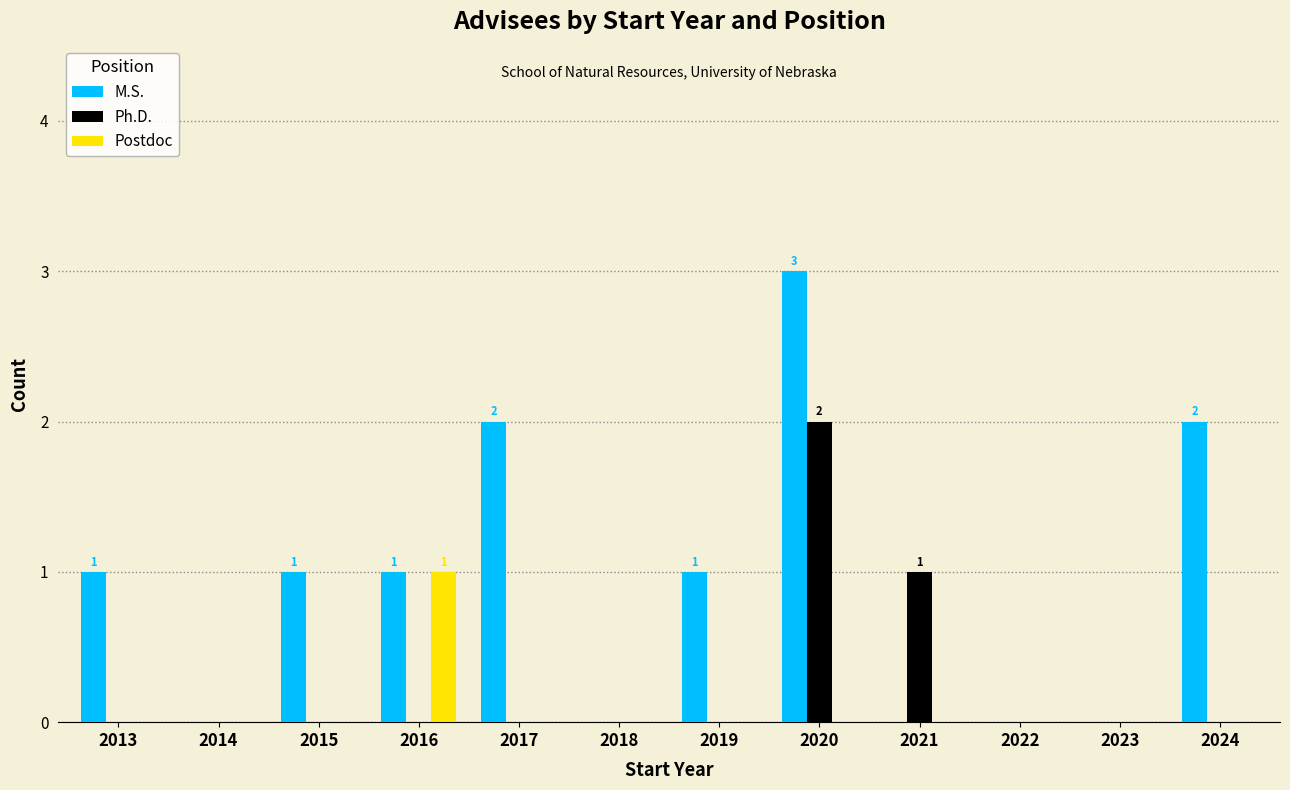

At which category is the sum across all series the highest?

2020